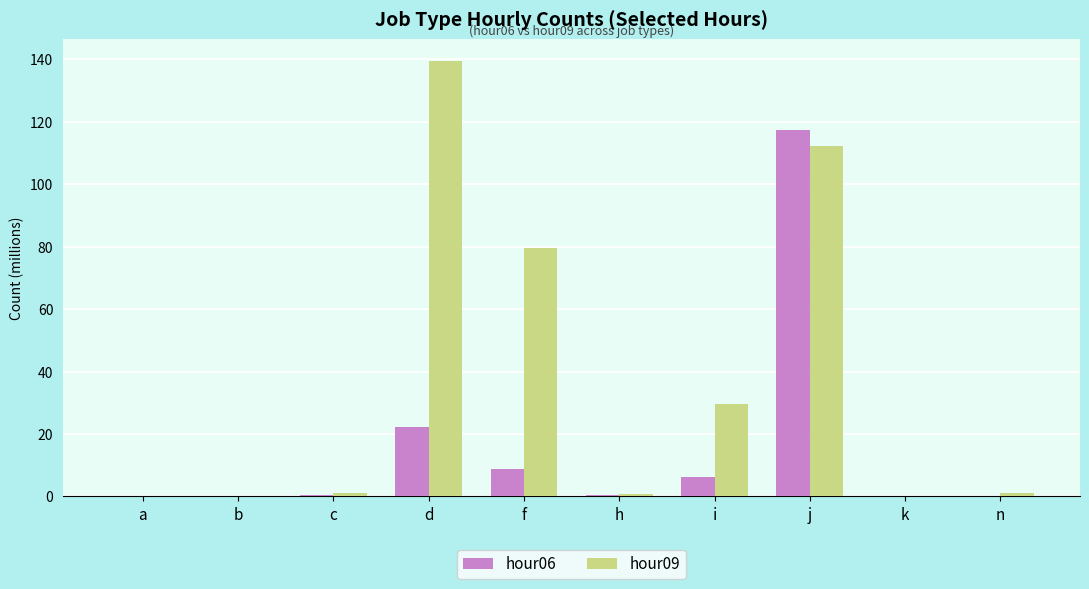

What is the sum of the hour09 values at n and a?

1.3